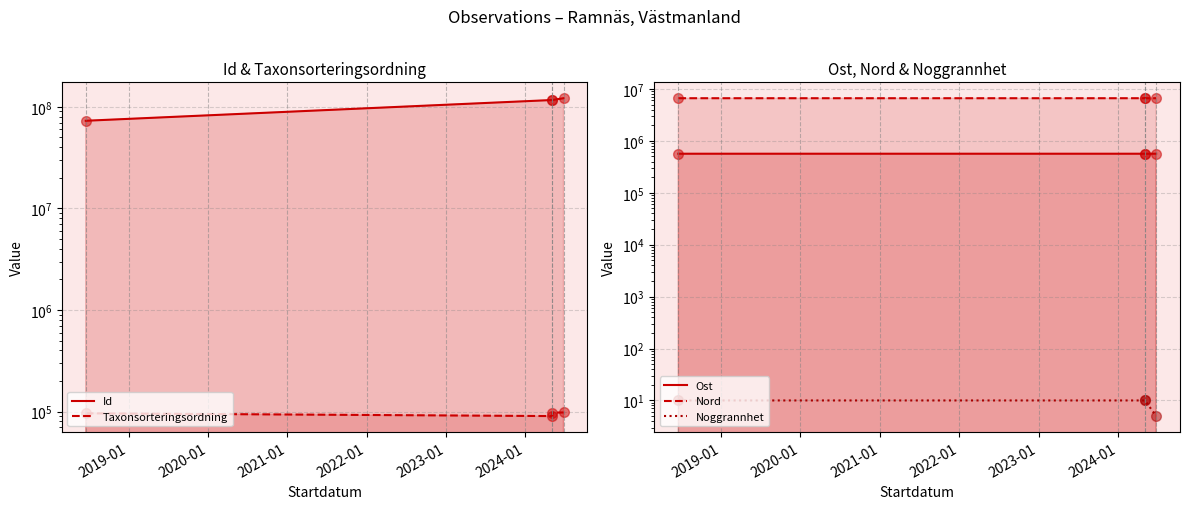

At how many categories does at least one series exceed 78257199?

3